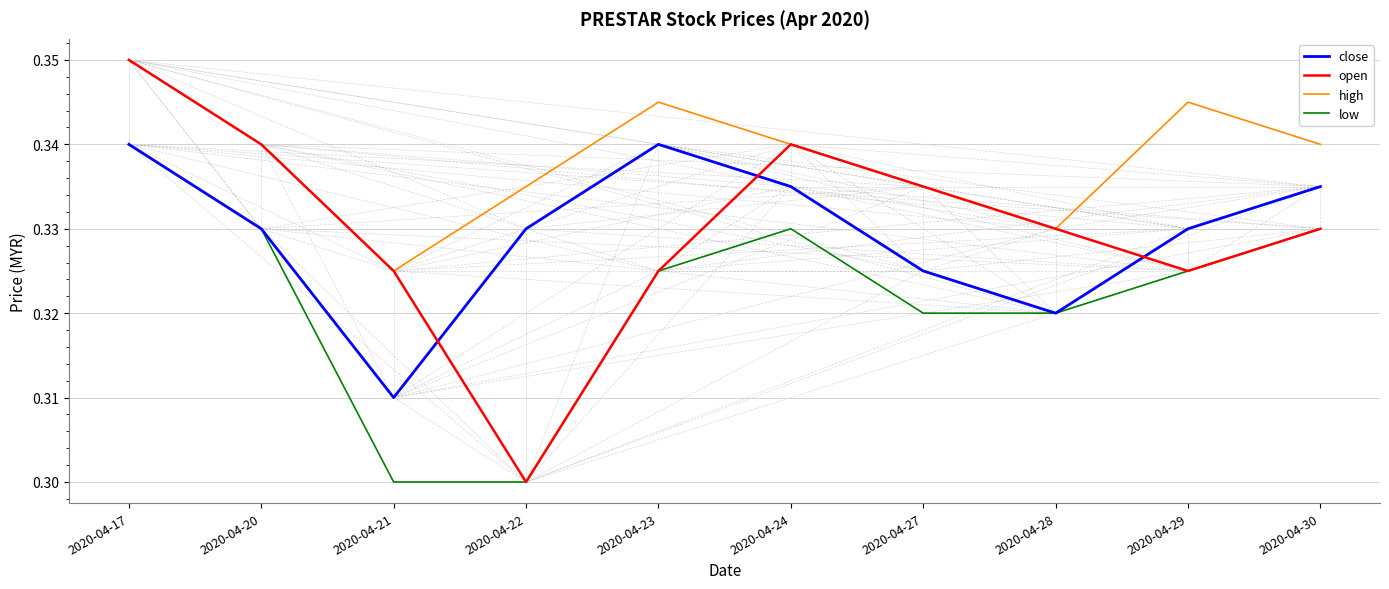

Is it true that open equals 0.3 at 2020-04-21?

True